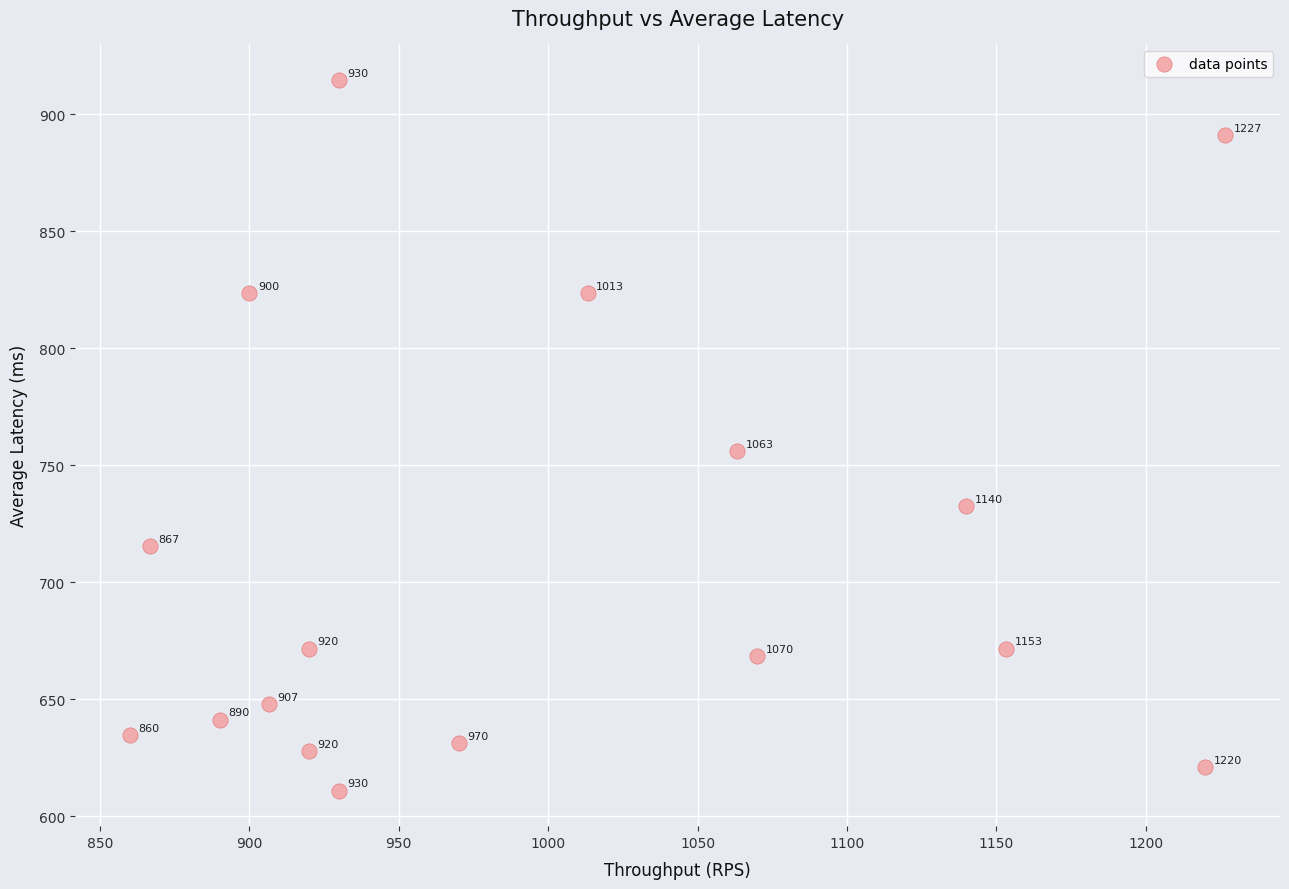

What Y value in the scatter plot is closest to 762?

756.0